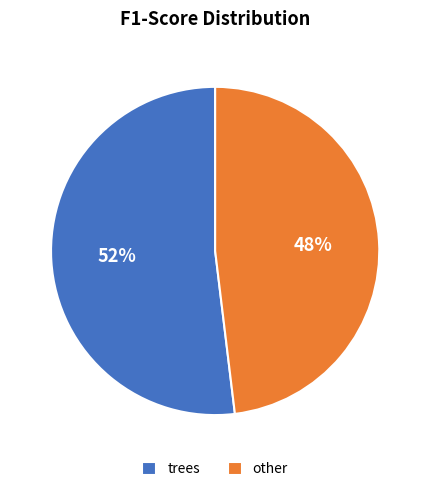

What is the largest slice in the pie chart?

trees